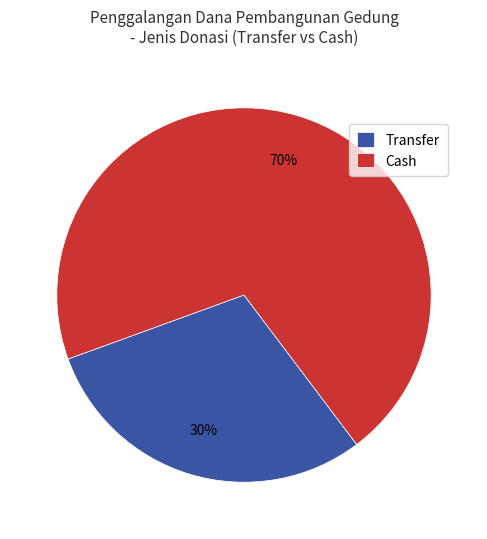

Combined, do Cash and Transfer account for over 50%?

Yes